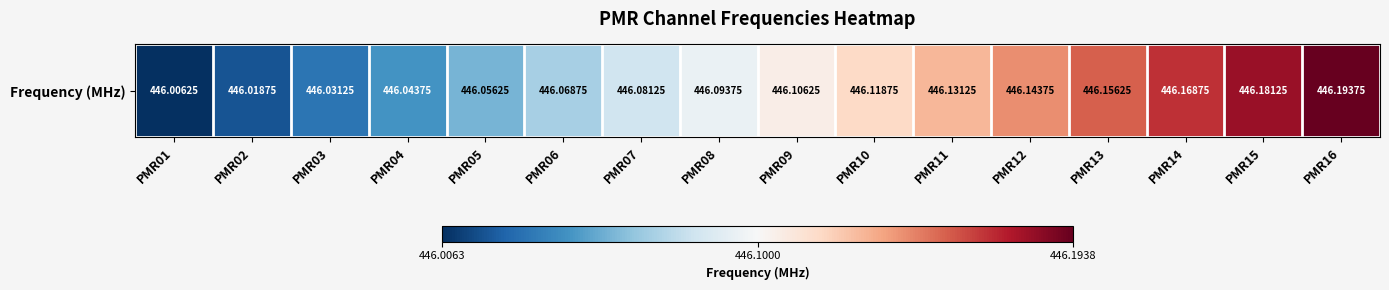

Reading left to right, extract all data points from this chart.

PMR01=446.0	PMR02=446.0	PMR03=446.0	PMR04=446.0	PMR05=446.1	PMR06=446.1	PMR07=446.1	PMR08=446.1	PMR09=446.1	PMR10=446.1	PMR11=446.1	PMR12=446.1	PMR13=446.2	PMR14=446.2	PMR15=446.2	PMR16=446.2